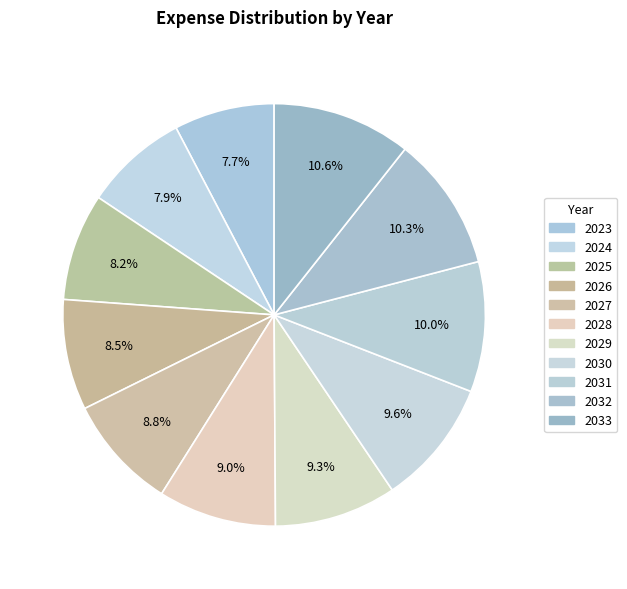

How many slices are in this pie chart?

11